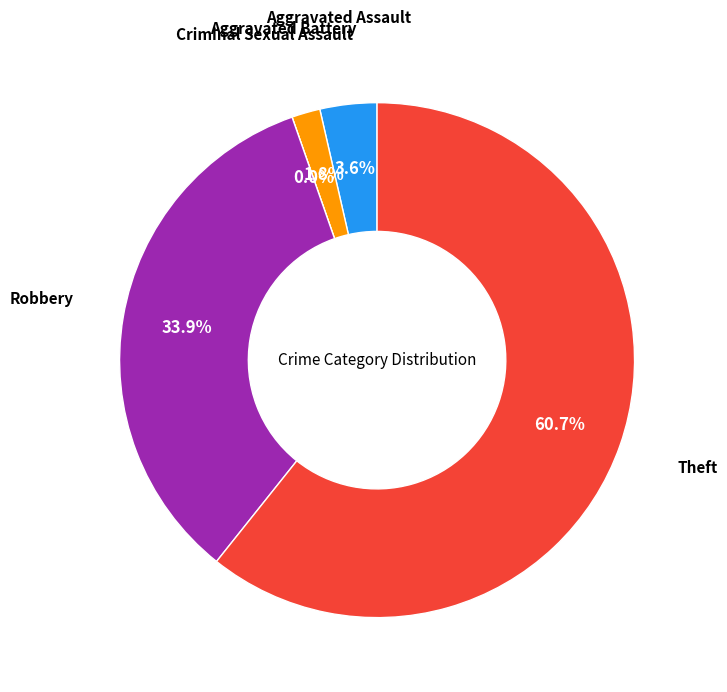

Count the number of slices in the pie.

5